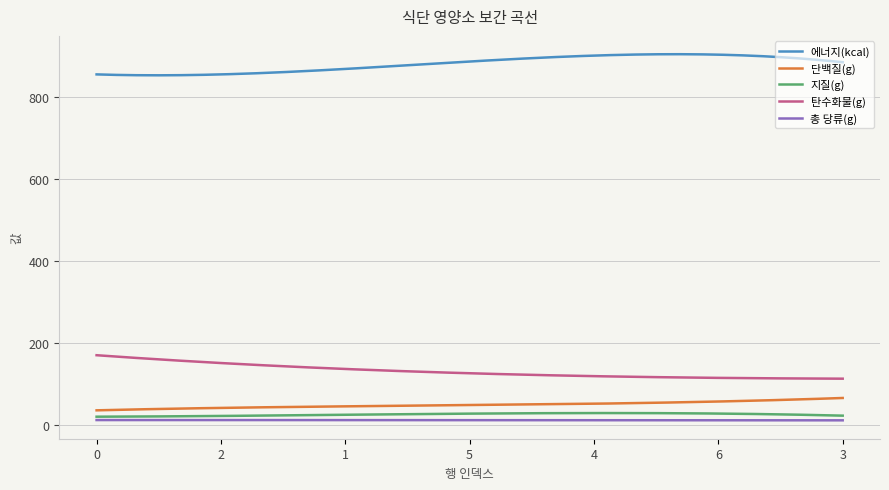

True or false: 지질(g) and 탄수화물(g) intersect in this chart.

False